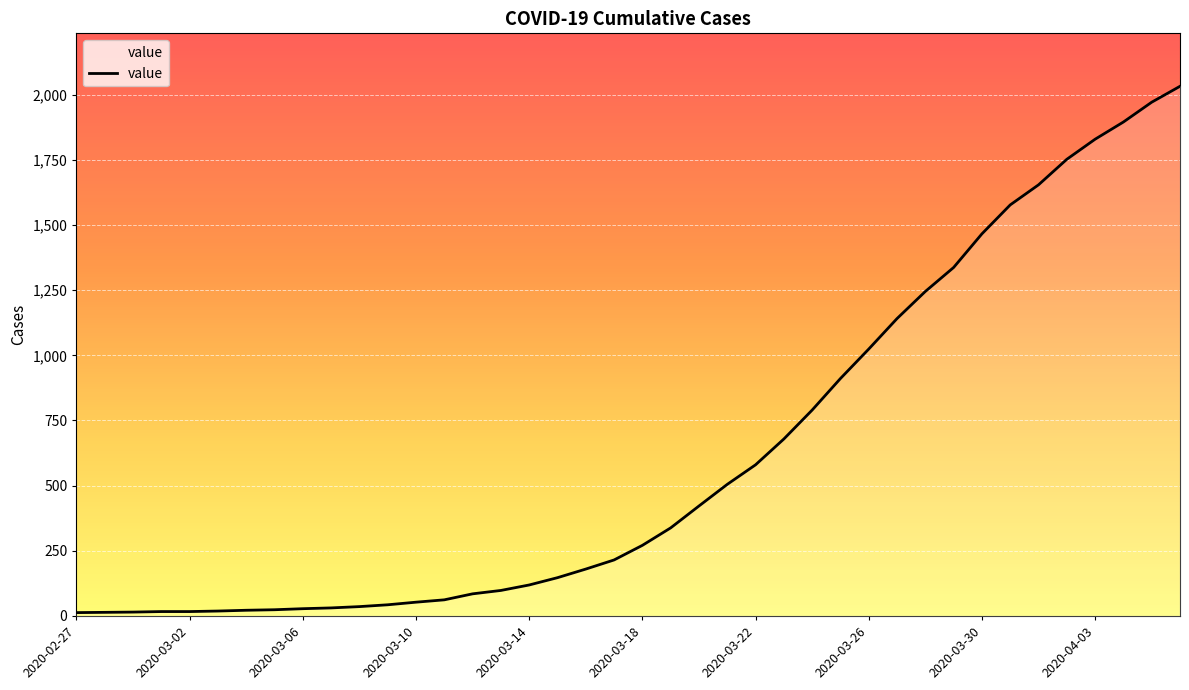

What is the difference between the second highest and minimum values?

1958